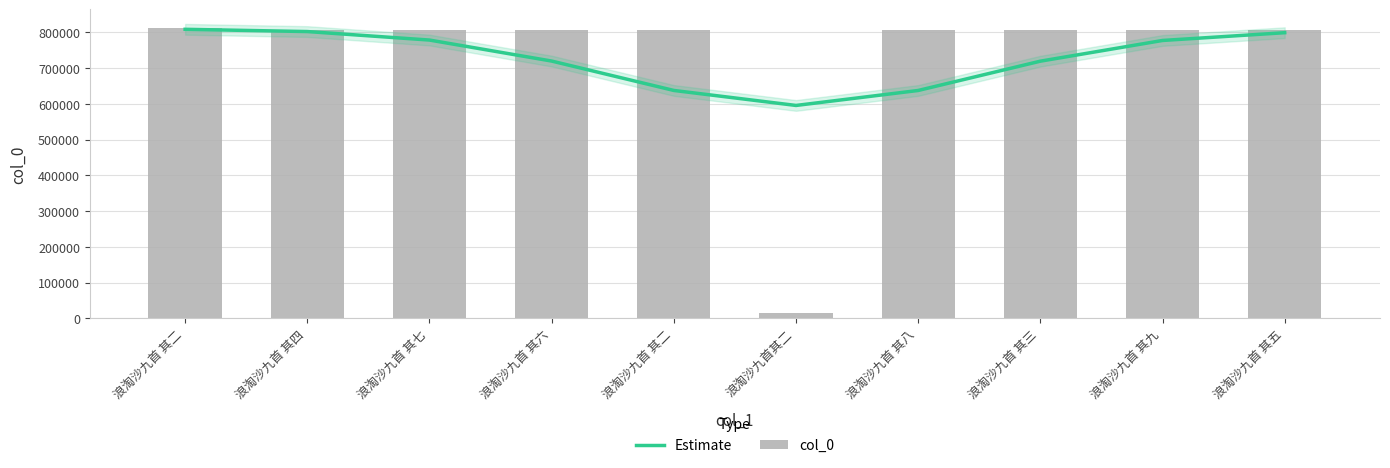

What is the average value of the col_0 series?

727767